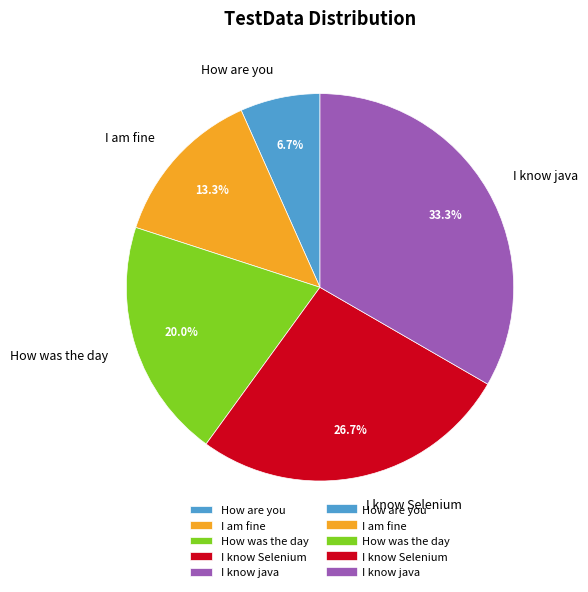

What portion of the pie excludes I know Selenium?

73.3%